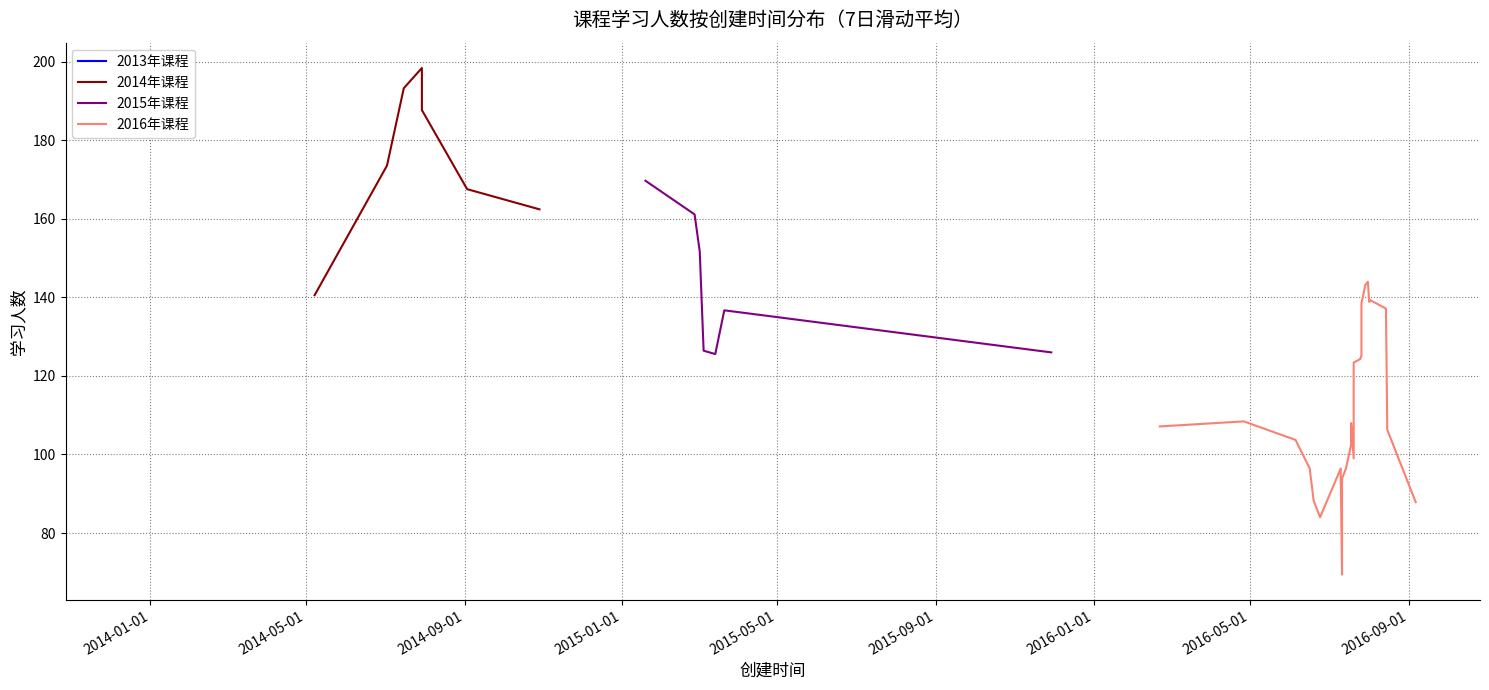

What is the highest value of the 2015年课程 series?

169.7